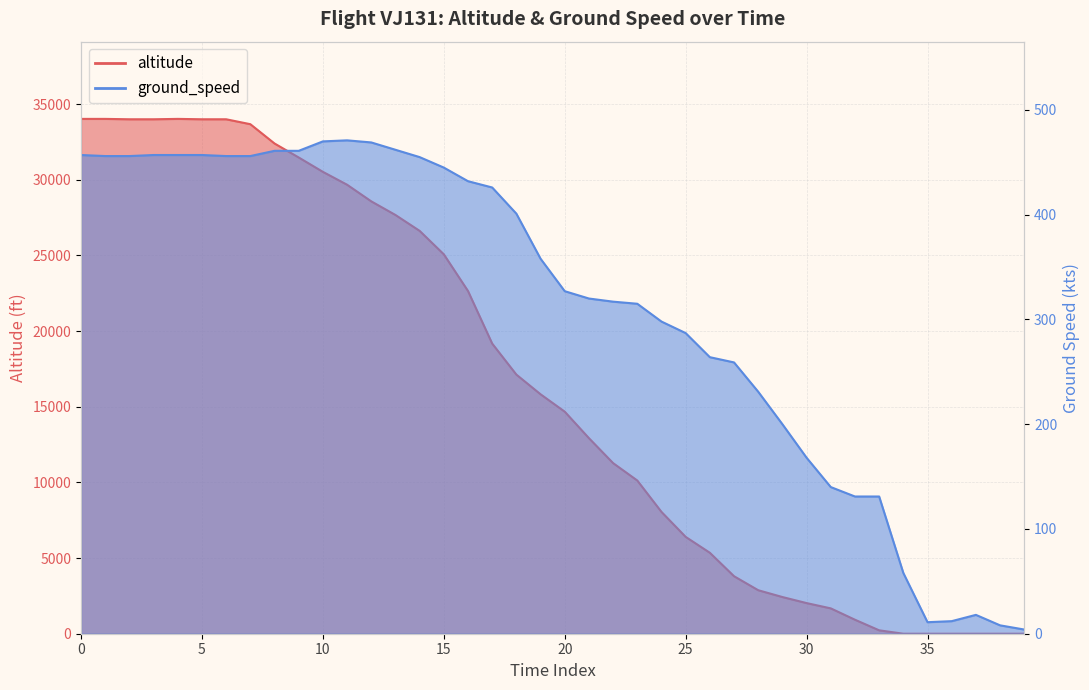

The chart shows a value of 34025 at 5. True or false?

True